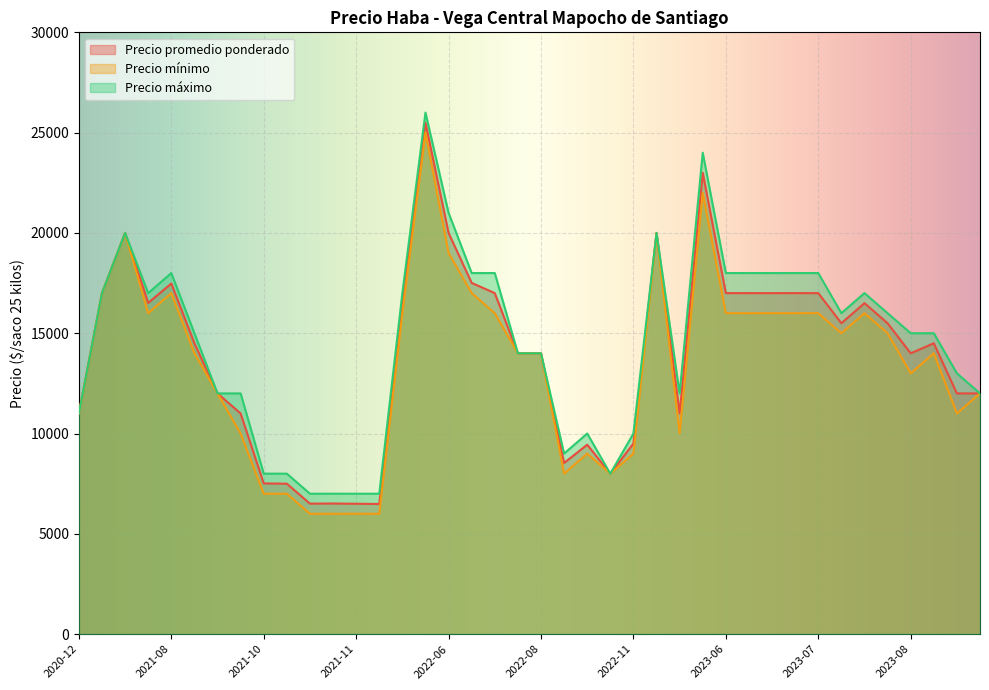

Read the Precio máximo value at 2023-09-06, to the nearest 50.

13000